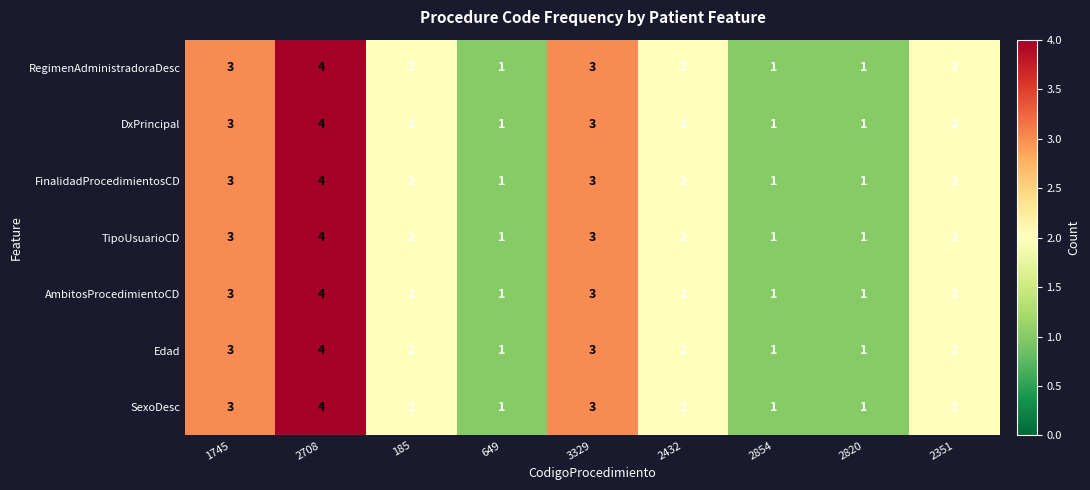

The FinalidadProcedimientosCD series shows 4 at 185. True or false?

False